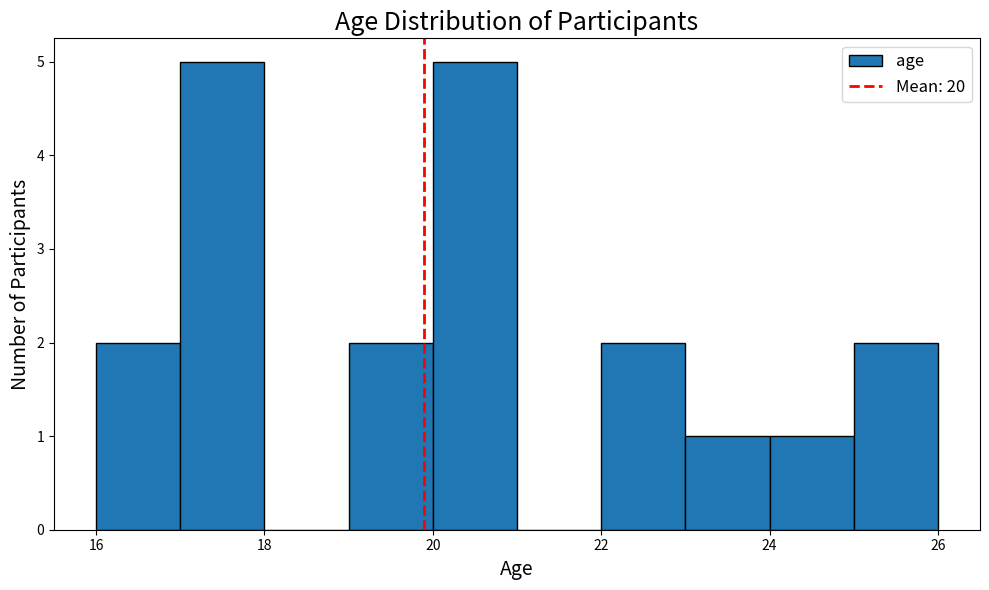

How tall is the bar that spans 22 to 23 on the x-axis? The values are not printed on the chart, so give them approximately, as read against the axis.

2